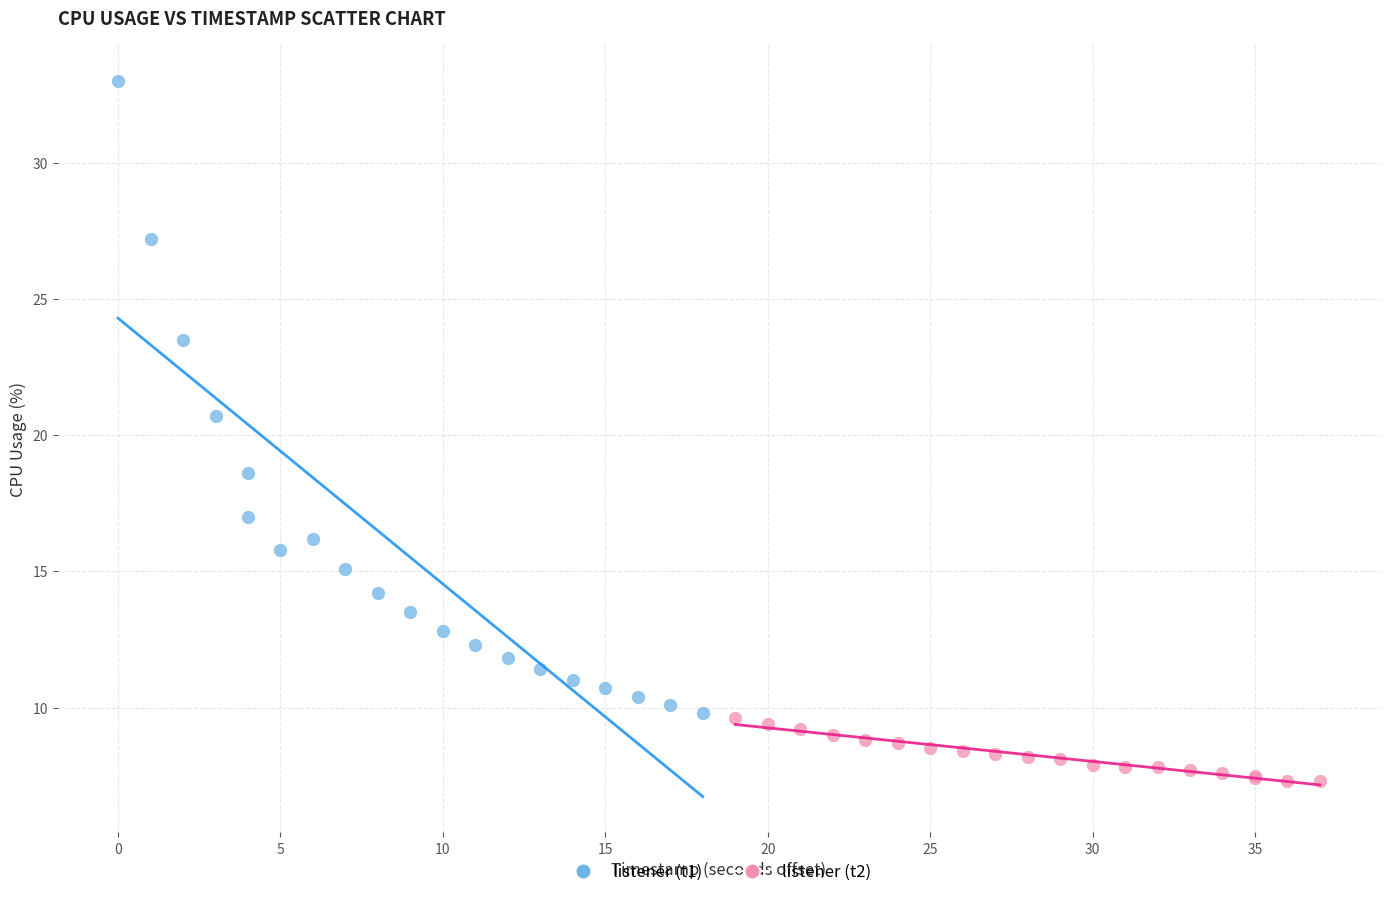

Which series has the widest spread of Y values?

listener (t1)